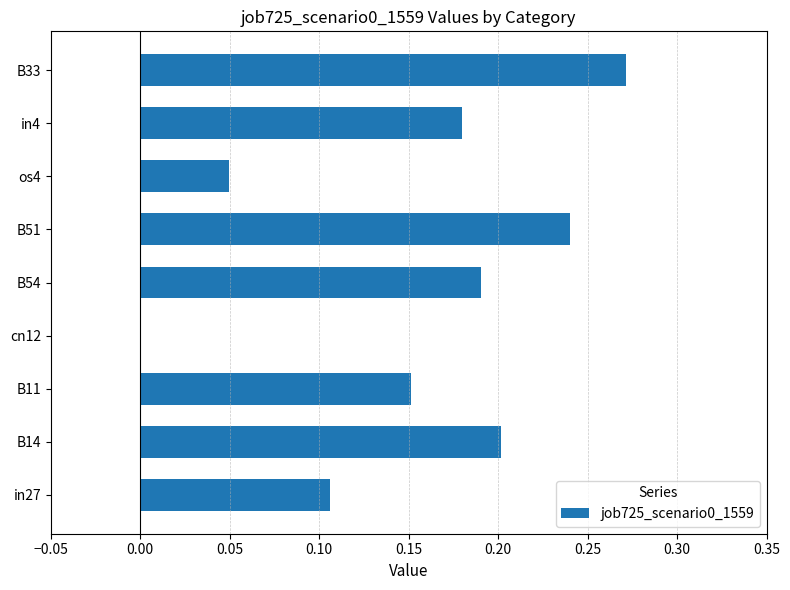

What is the change in value from B54 to B33?

+0.1